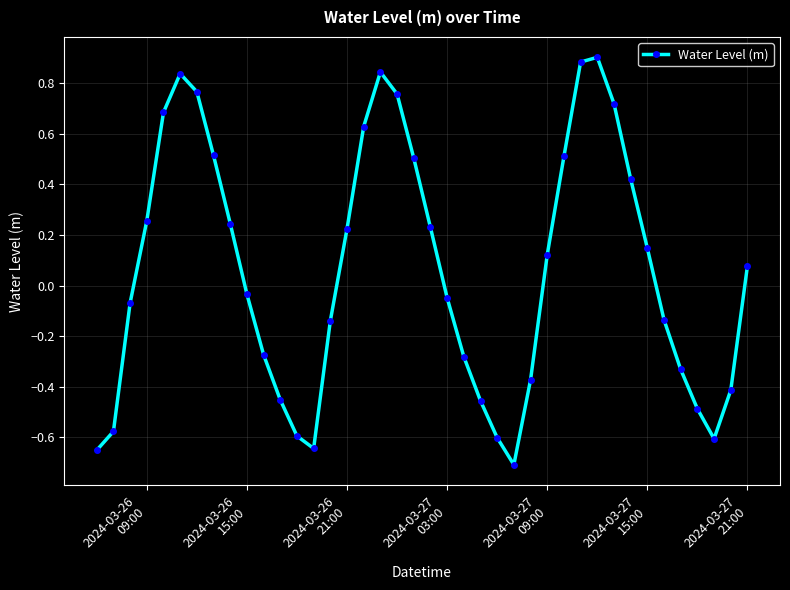

How many values are above zero?

20